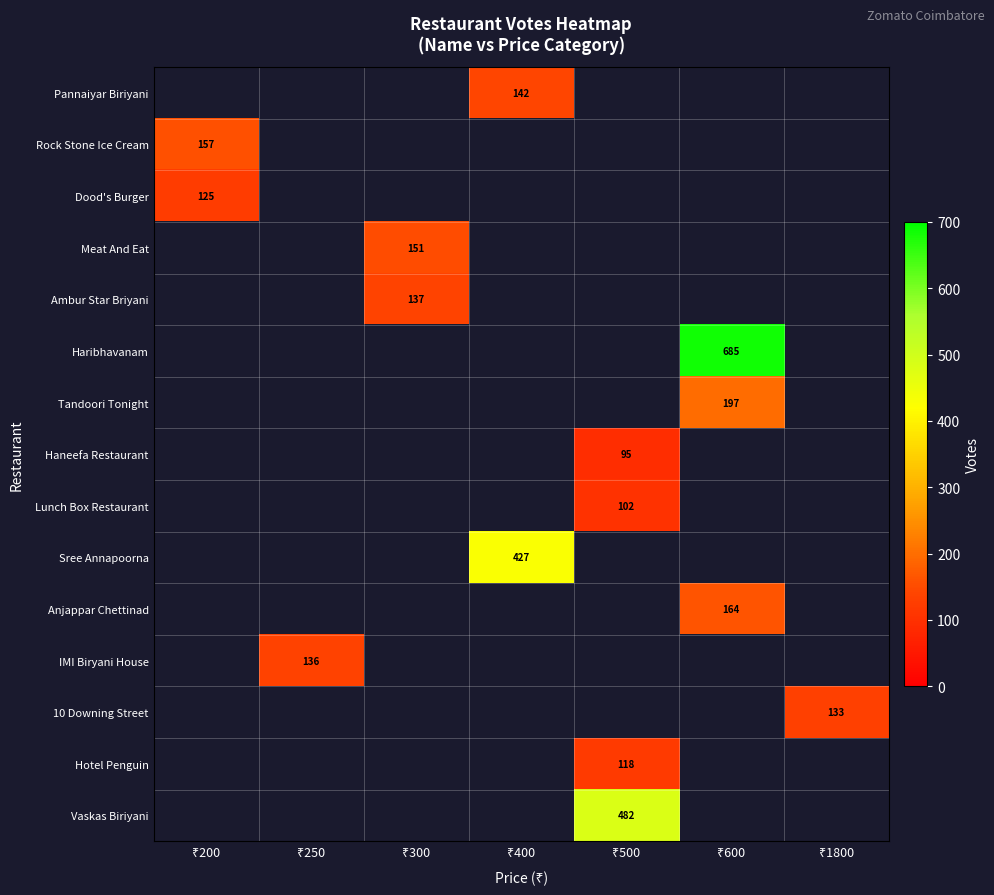

What is the maximum value shown in the chart?

685.0